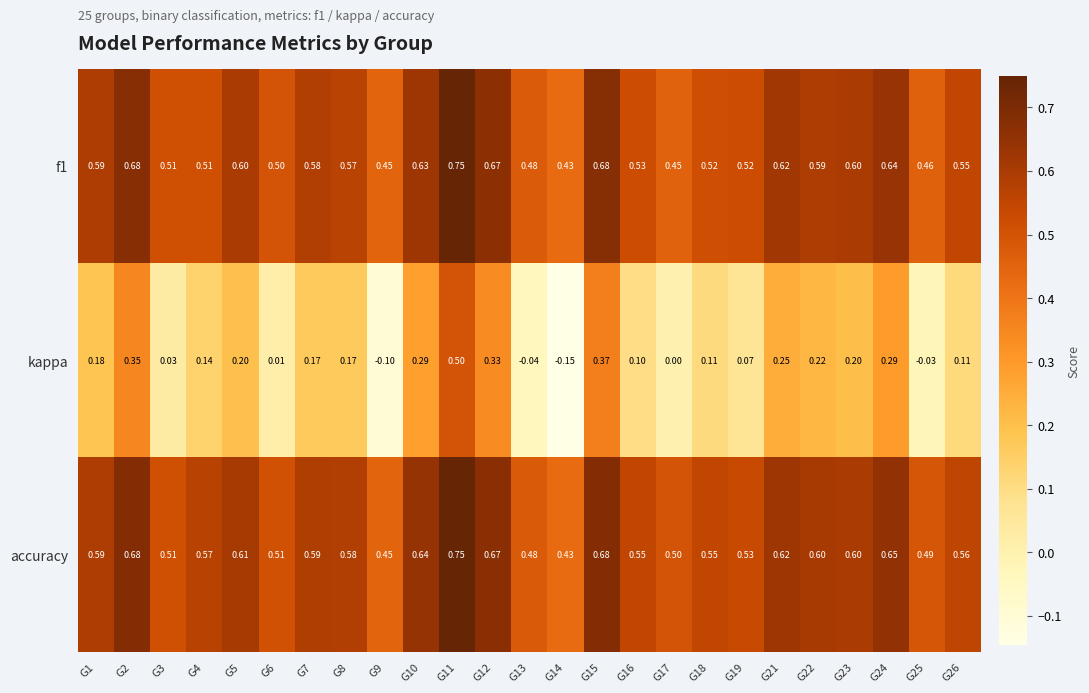

Which series has the largest range (max minus min)?

kappa